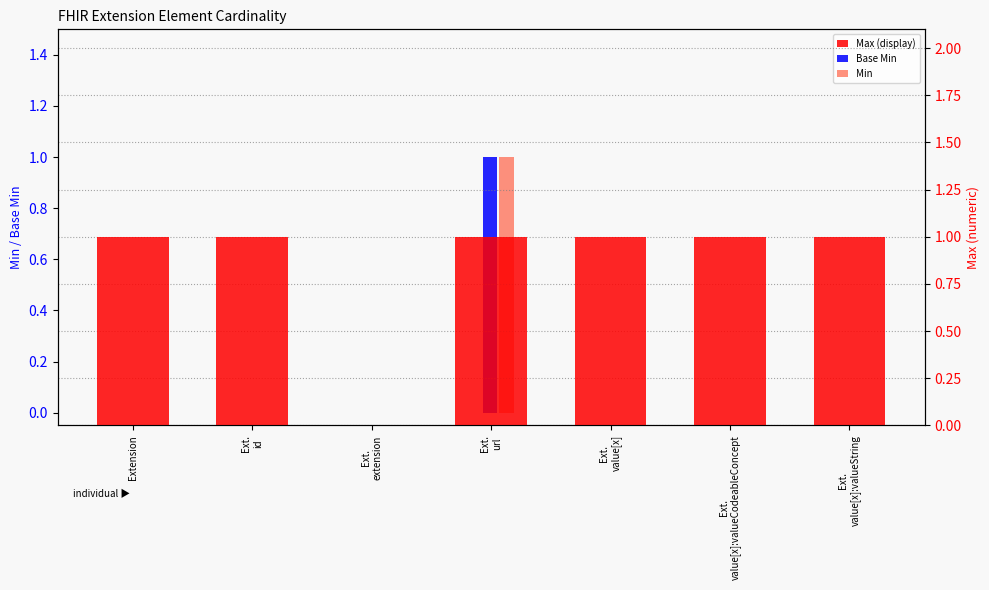

Count the Base Min values in the range 0 to 1.

7